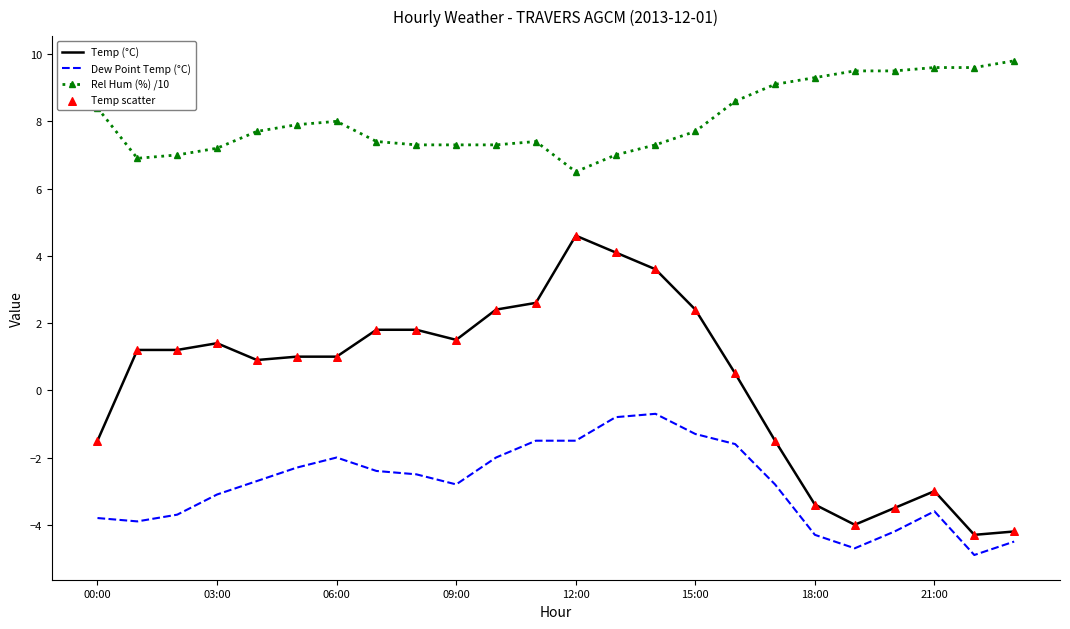

Which series has the widest spread of values?

Temp (°C)